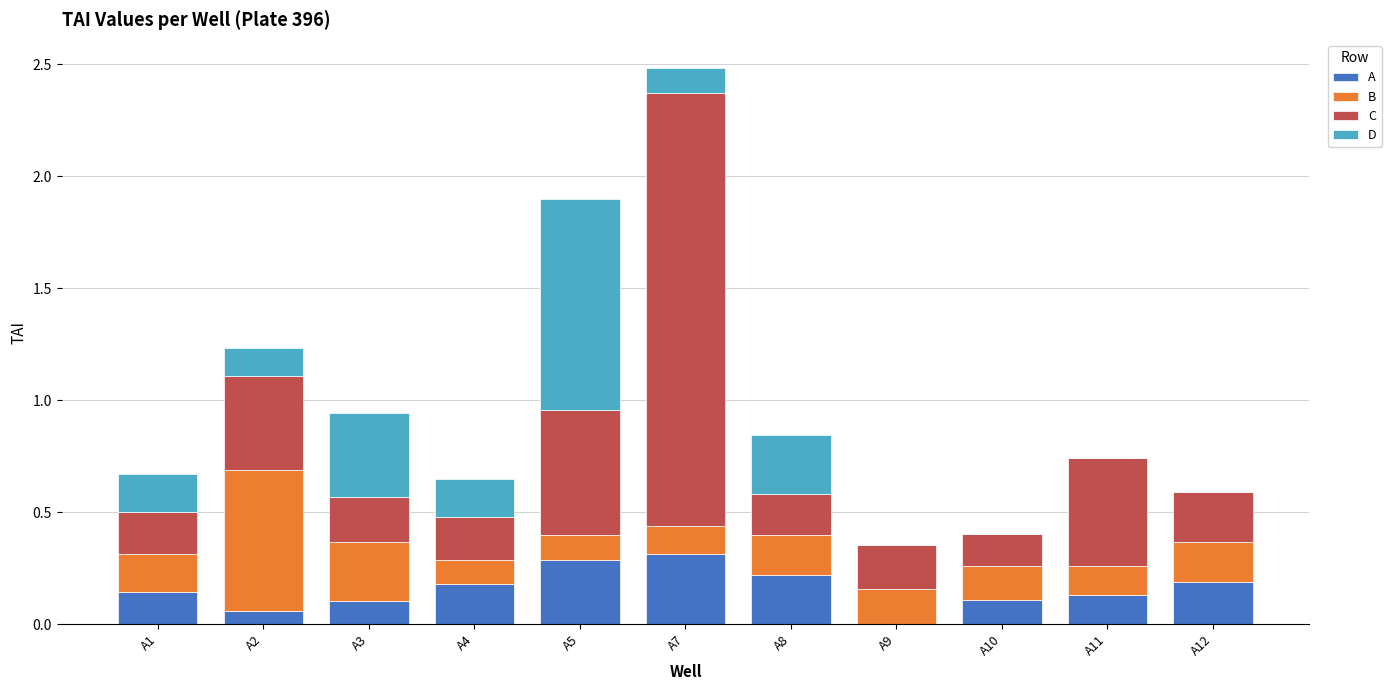

The A series shows 0.1 at A12. True or false?

False